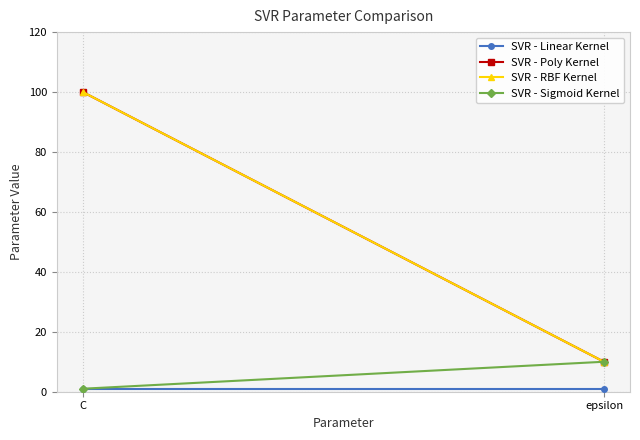

How many lines are shown in the chart?

4